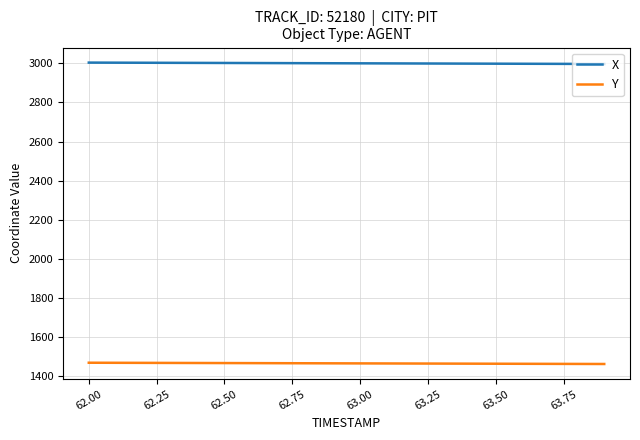

Rank the series by their maximum value, from lowest to highest.

Y, X